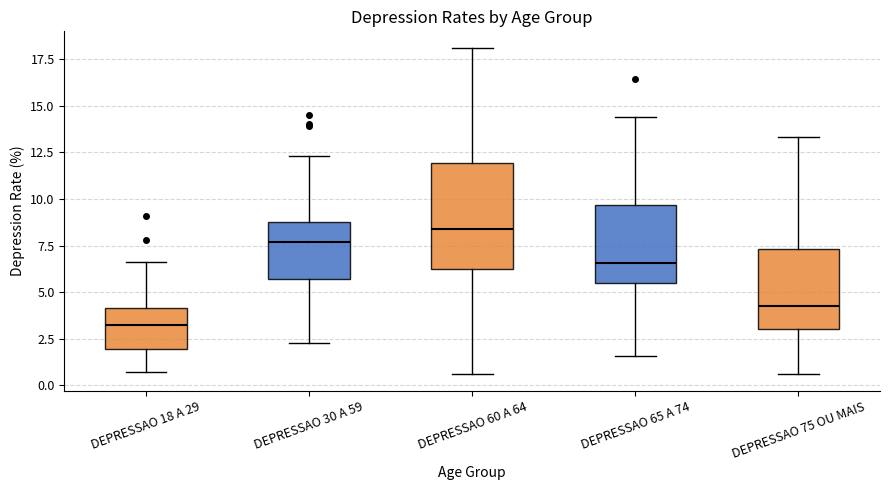

Reading left to right, read every box against the y-axis: the position of its median line, the range the box covers, and the ends of its whiskers. The values are not printed on the chart, so give them approximately, as read against the axis.

DEPRESSAO 18 A 29: median 3.5, box 2.0 to 4.0, whiskers 0.5 to 6.5
DEPRESSAO 30 A 59: median 7.5, box 5.5 to 9.0, whiskers 2.5 to 12.5
DEPRESSAO 60 A 64: median 8.5, box 6.5 to 12.0, whiskers 0.5 to 18.0
DEPRESSAO 65 A 74: median 6.5, box 5.5 to 9.5, whiskers 1.5 to 14.5
DEPRESSAO 75 OU MAIS: median 4.5, box 3.0 to 7.5, whiskers 0.5 to 13.5